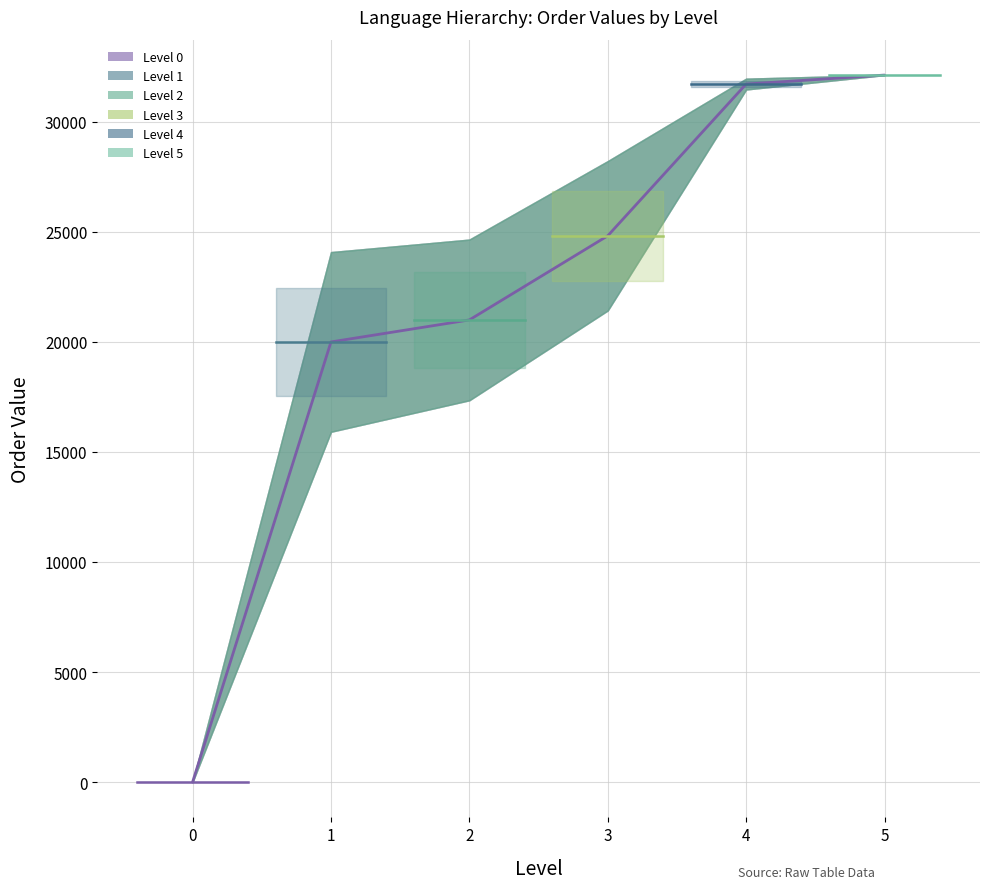

Which has a higher value, 1 or 0?

1